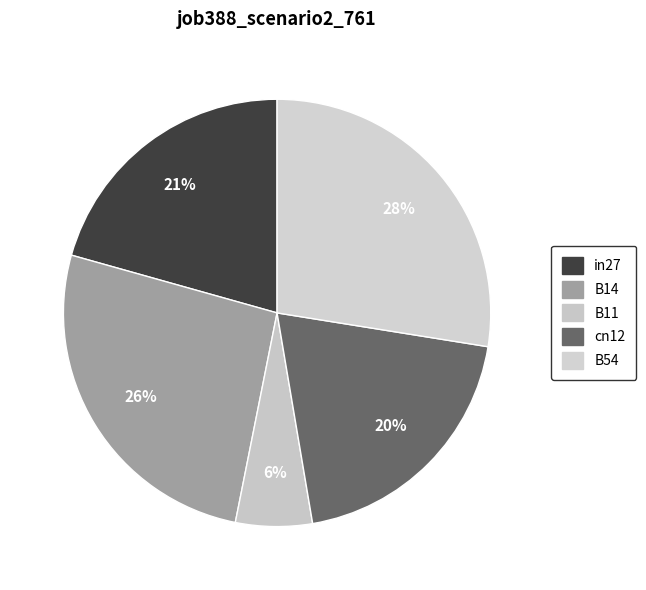

How many slices are in this pie chart?

5